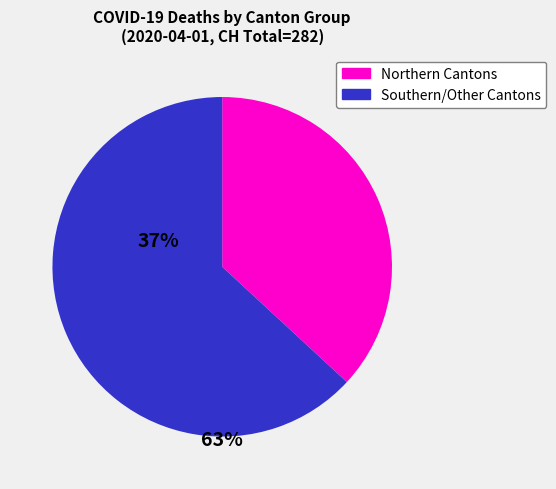

Is there any slice that represents more than half of the pie?

Yes